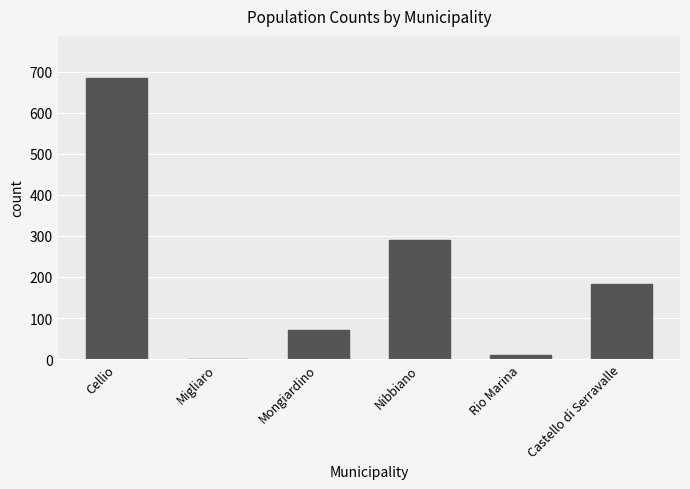

True or false: the data shows 685 at Cellio.

True